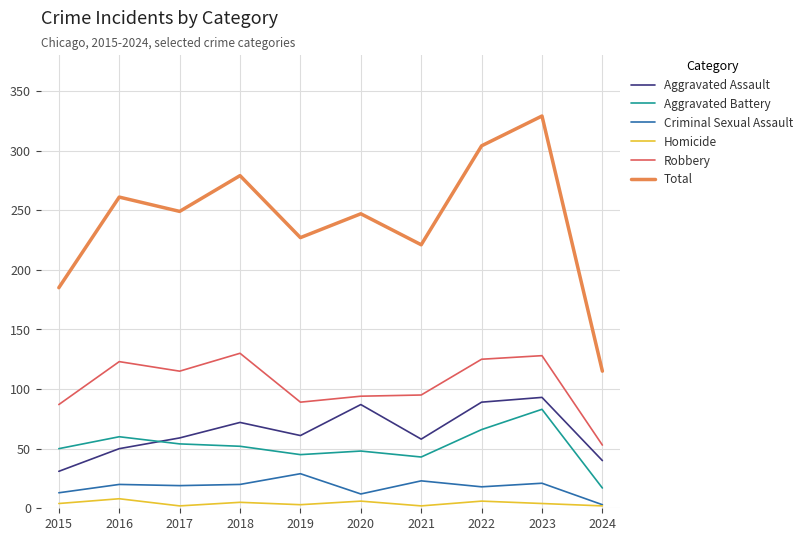

The value of Robbery at 2021 is 30. True or false?

False